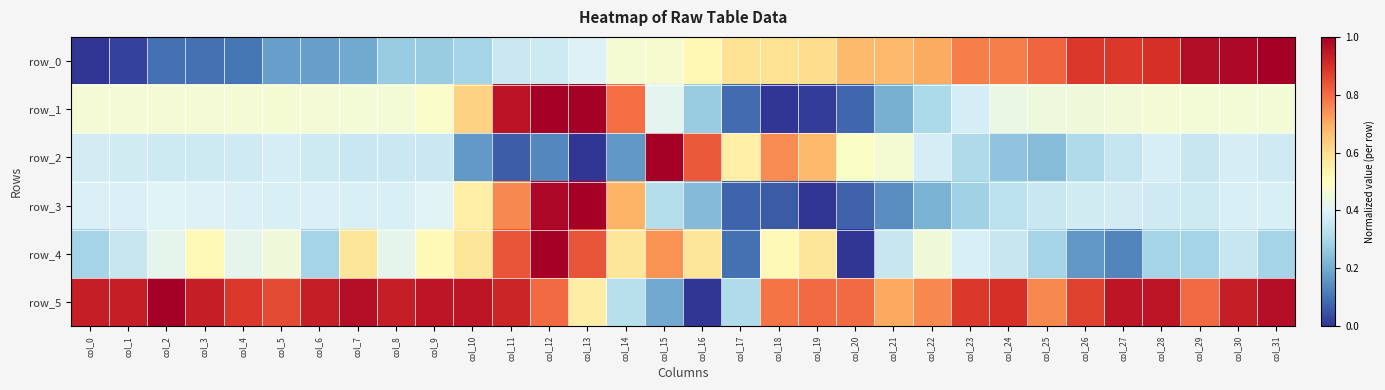

Between col_23 and col_15, which is larger?

col_23